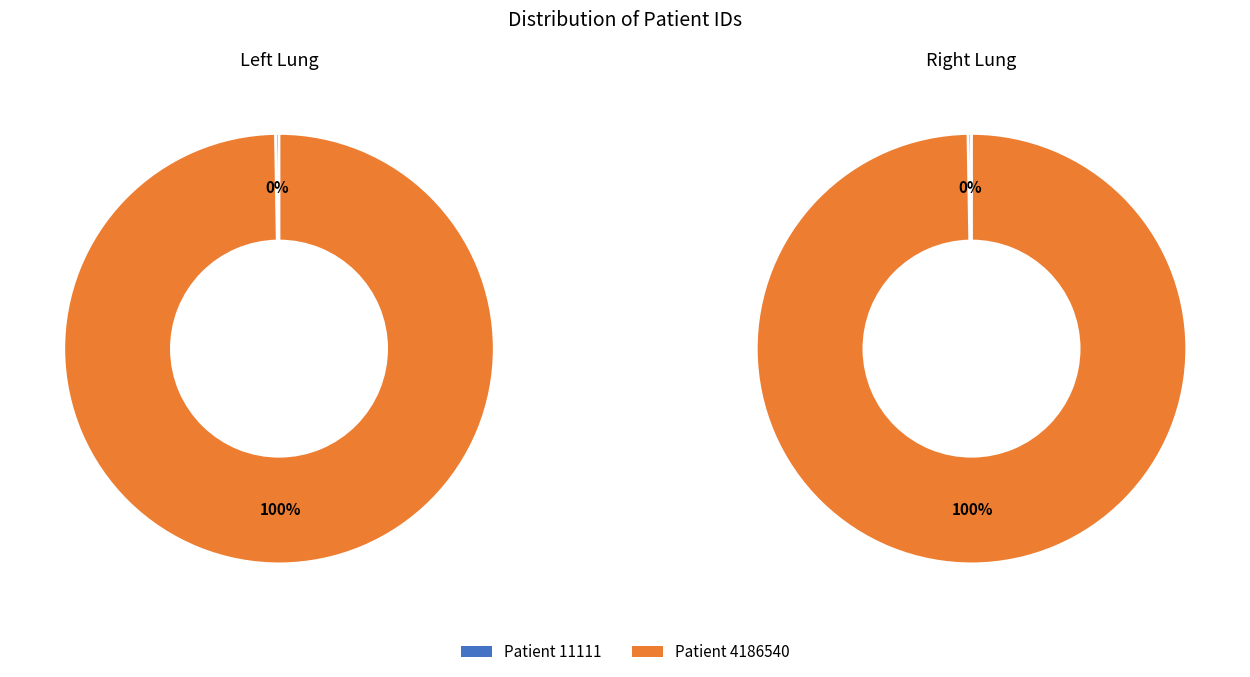

Which slice is the largest?

Patient 4186540